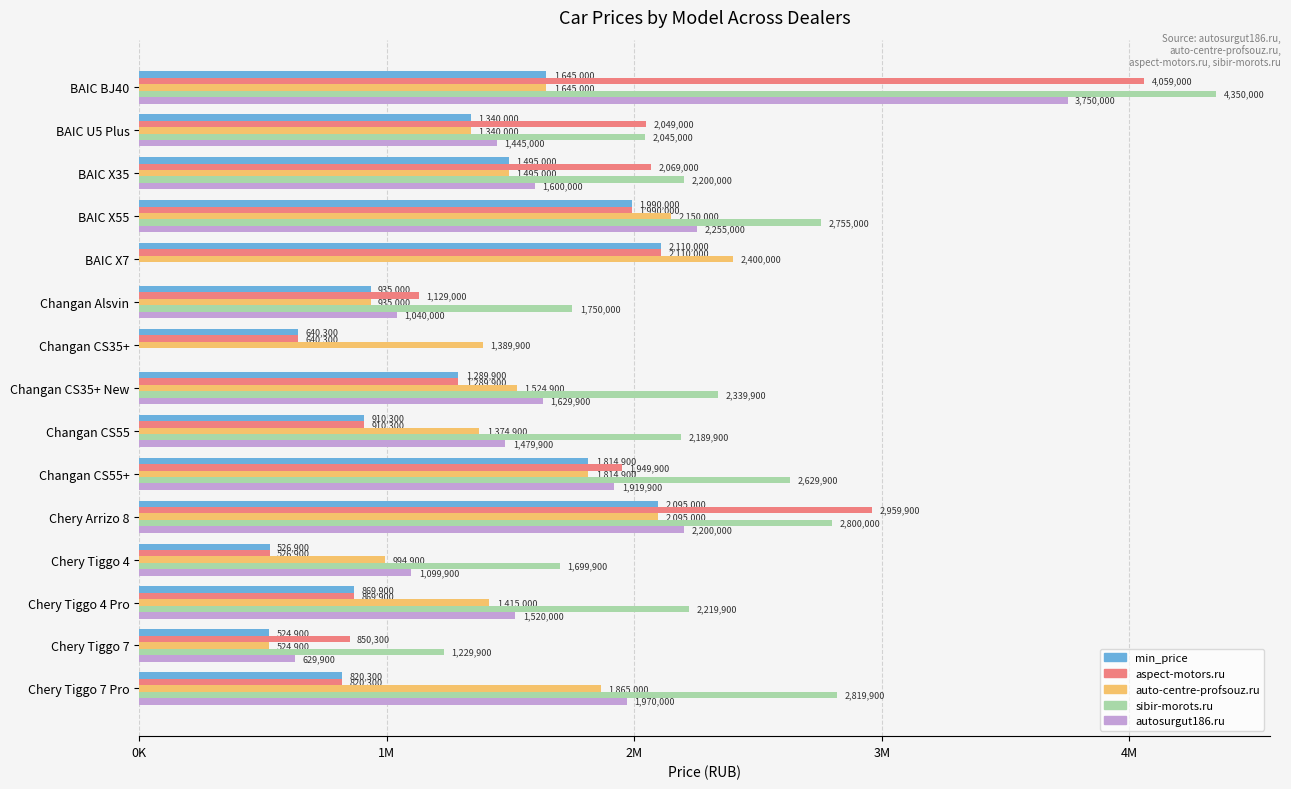

What are all the series names shown in the legend?

min_price, aspect-motors.ru, auto-centre-profsouz.ru, sibir-morots.ru, autosurgut186.ru